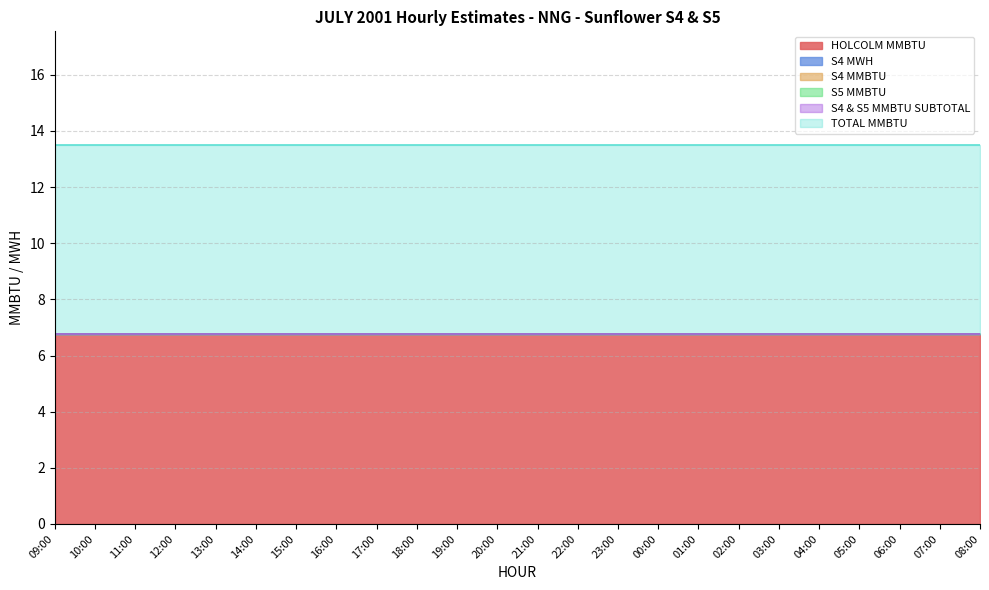

What are all the series names shown in the legend?

HOLCOLM MMBTU, S4 MWH, S4 MMBTU, S5 MMBTU, S4 & S5 MMBTU SUBTOTAL, TOTAL MMBTU